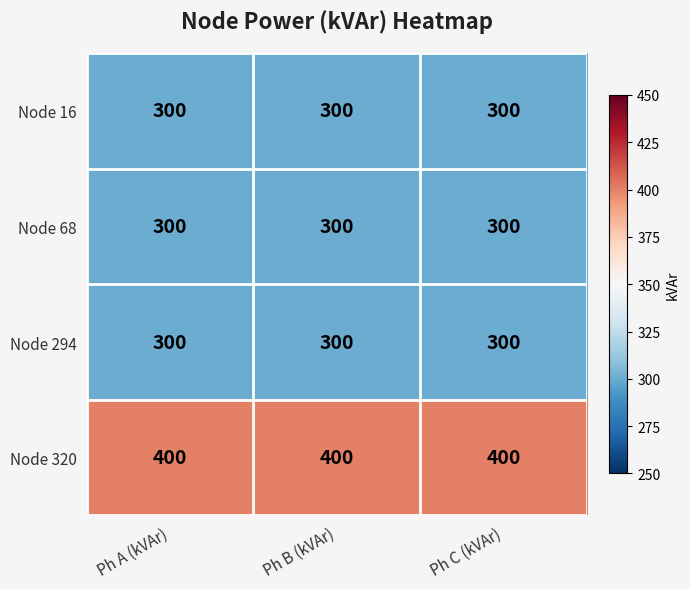

What is the maximum value for Node 16?

300